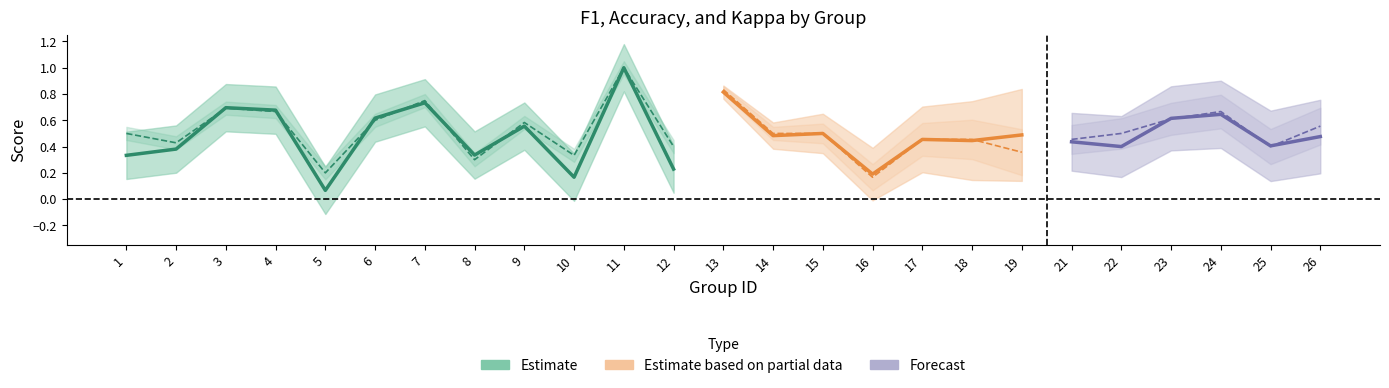

Is it true that accuracy equals 1.2 at 7?

False